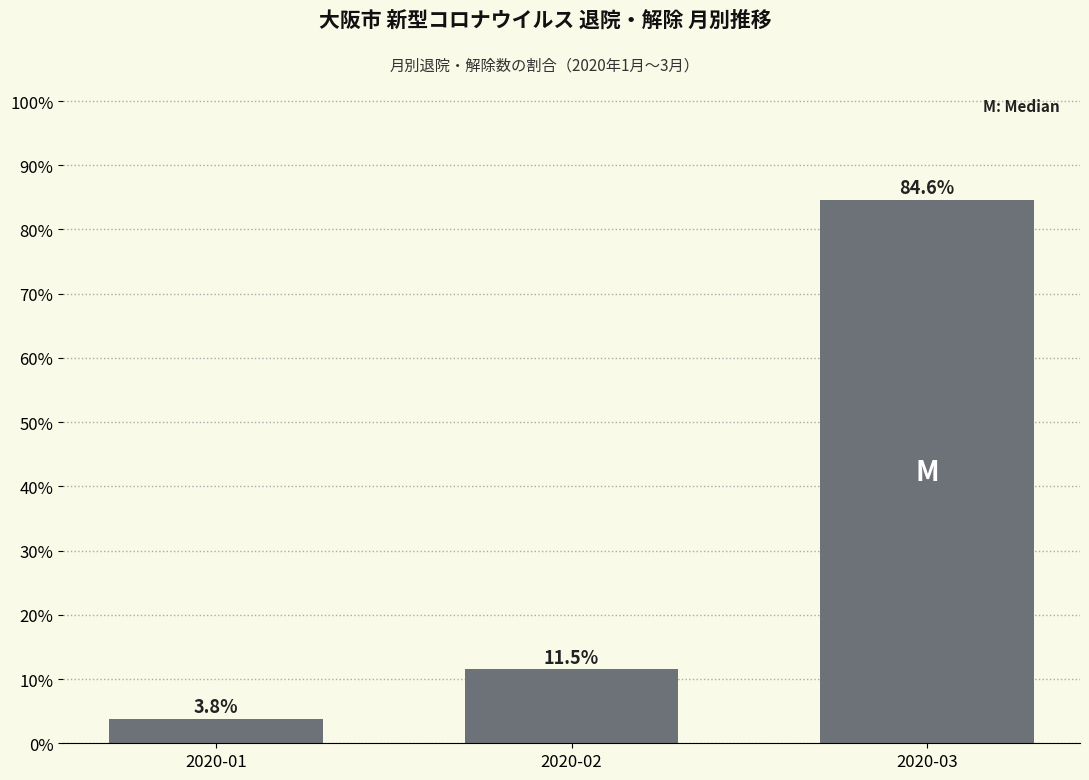

List the labels in order of value, smallest first.

2020-01, 2020-02, 2020-03